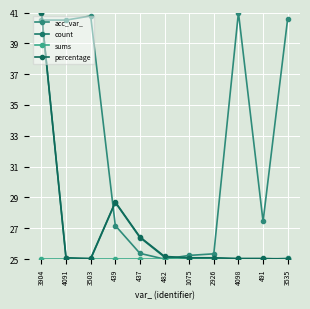

Is it true that acc_var_ equals 41.0 at 4098?

True